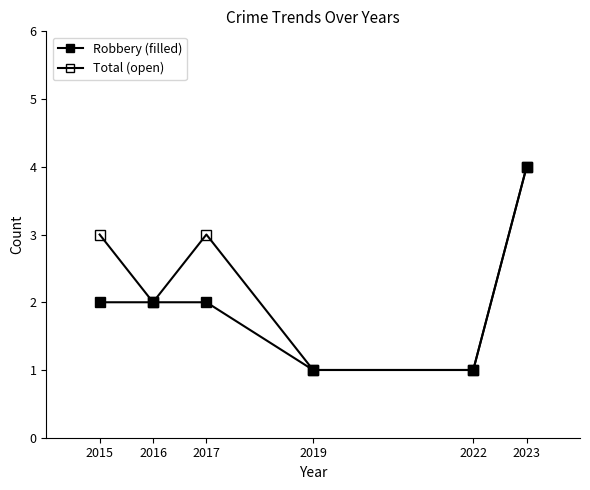

Does the chart have visible grid lines?

No